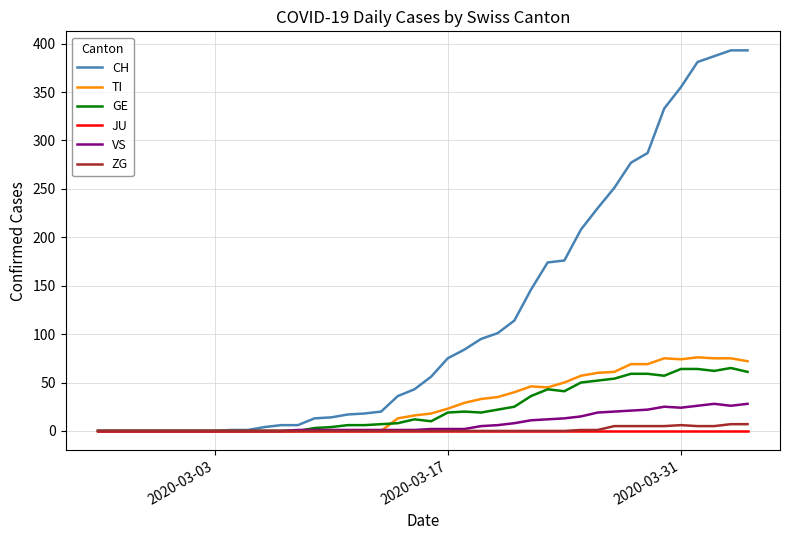

Which series has the largest total across all categories?

CH